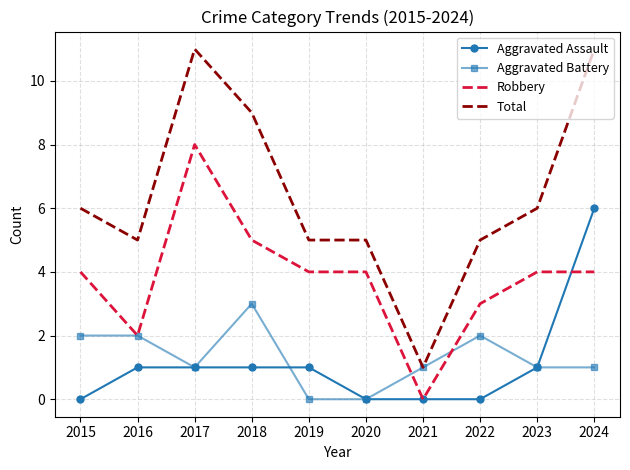

Is the value of Robbery at 2017 greater than the value of Aggravated Assault at 2020?

Yes